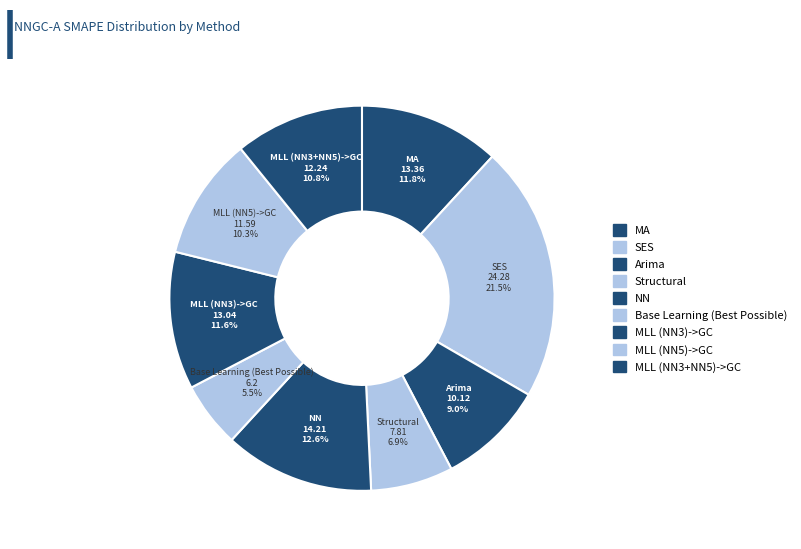

Rank the categories by value from highest to lowest.

SES, NN, MA, MLL (NN3)->GC, MLL (NN3+NN5)->GC, MLL (NN5)->GC, Arima, Structural, Base Learning (Best Possible)